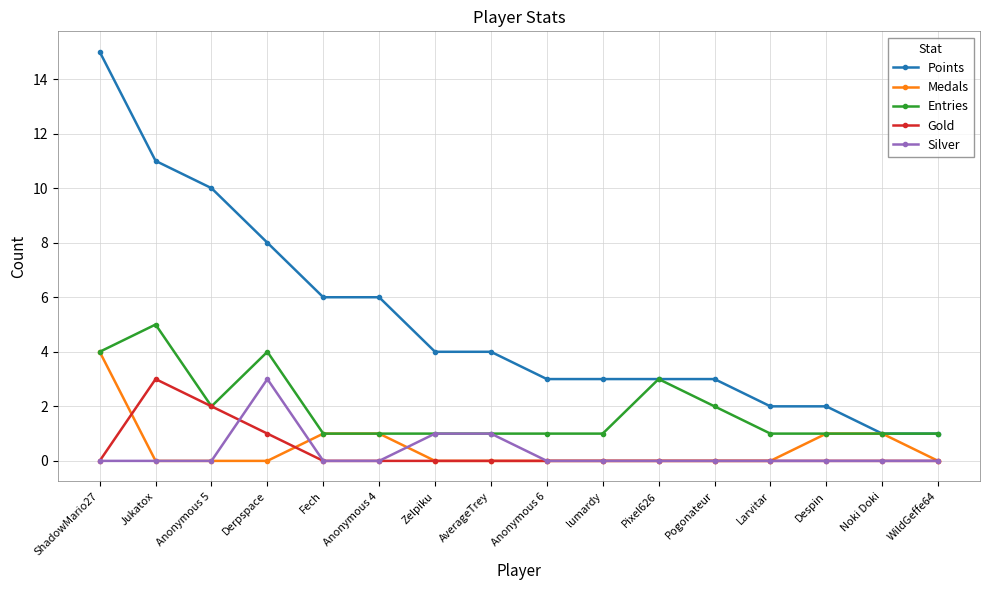

What are all the series names shown in the legend?

Points, Medals, Entries, Gold, Silver